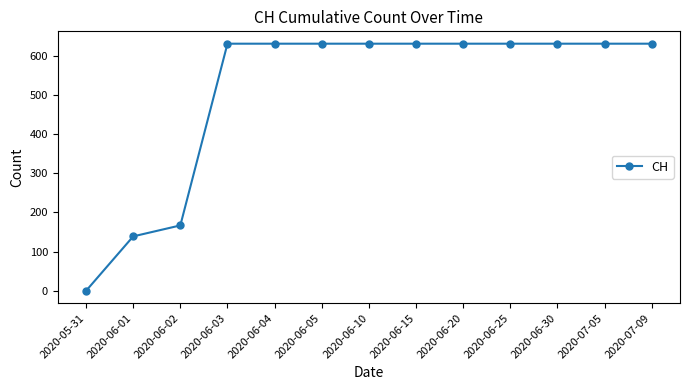

What is the change in value from 2020-05-31 to 2020-06-03?

+631